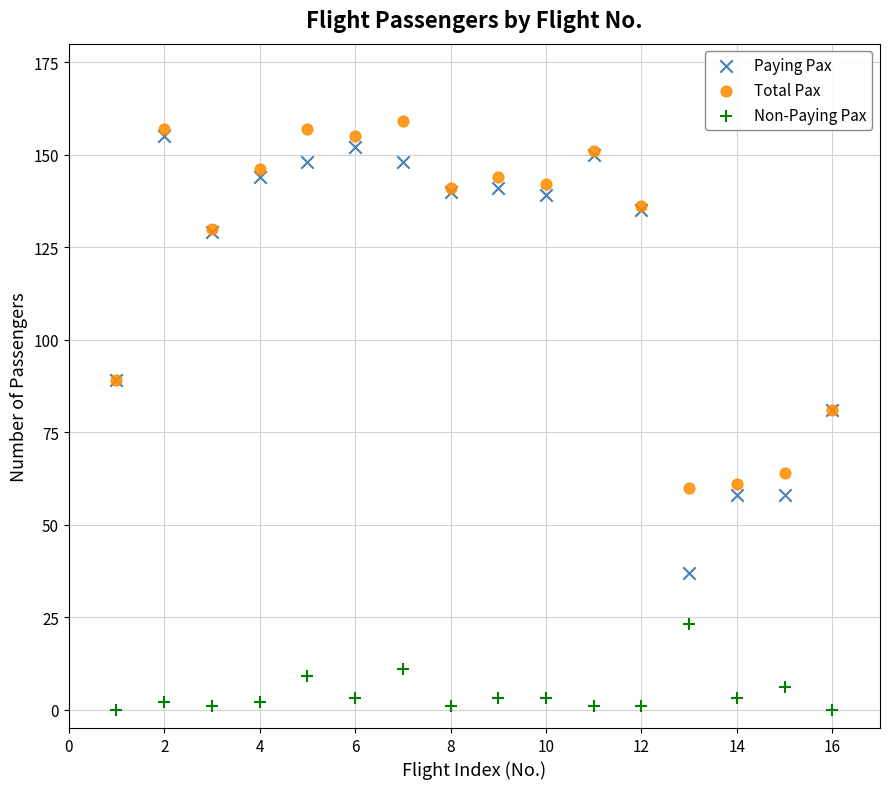

Which series reaches the minimum Y coordinate?

Non-Paying Pax